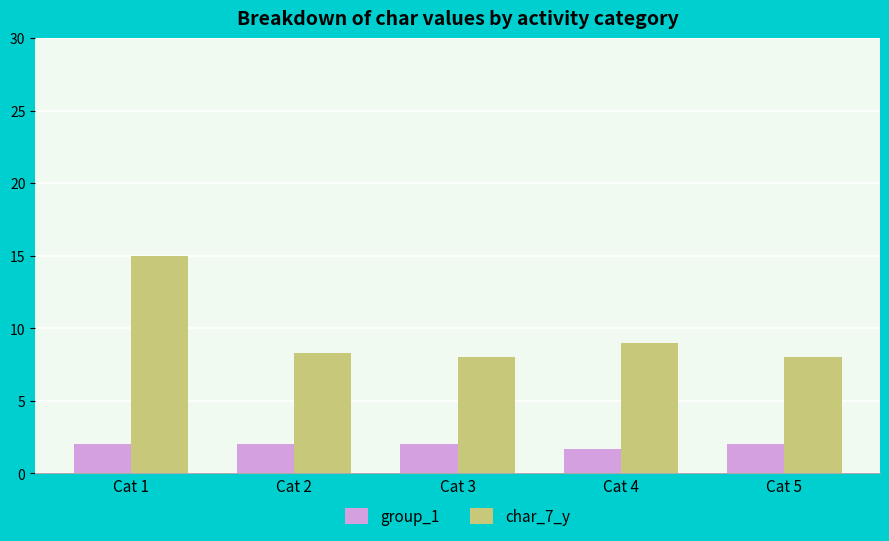

What is the difference between the highest and lowest values at Cat 2?

6.3